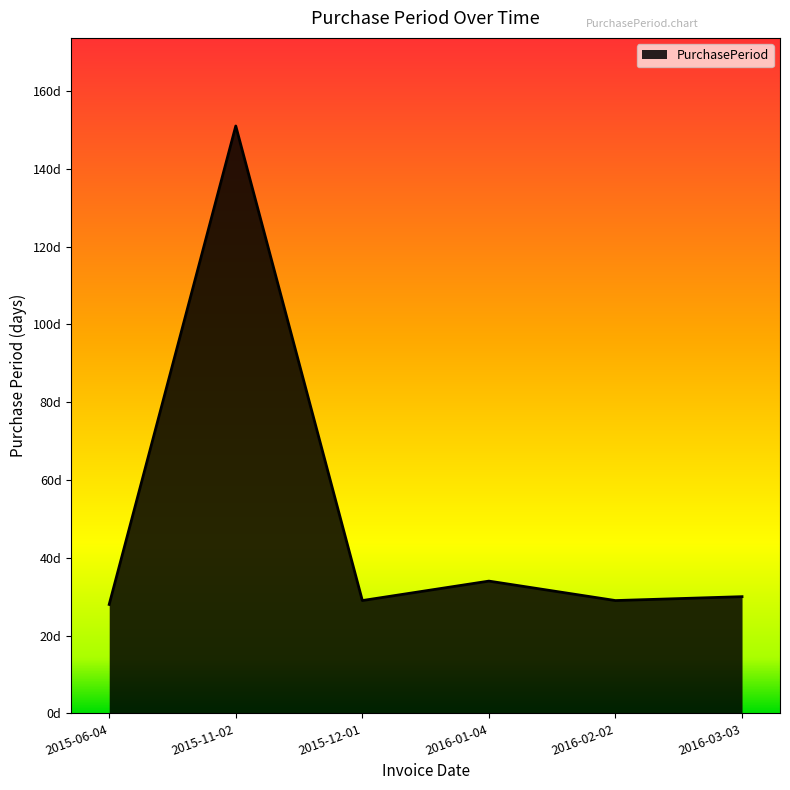

Is this an area chart (filled region under the line)?

Yes